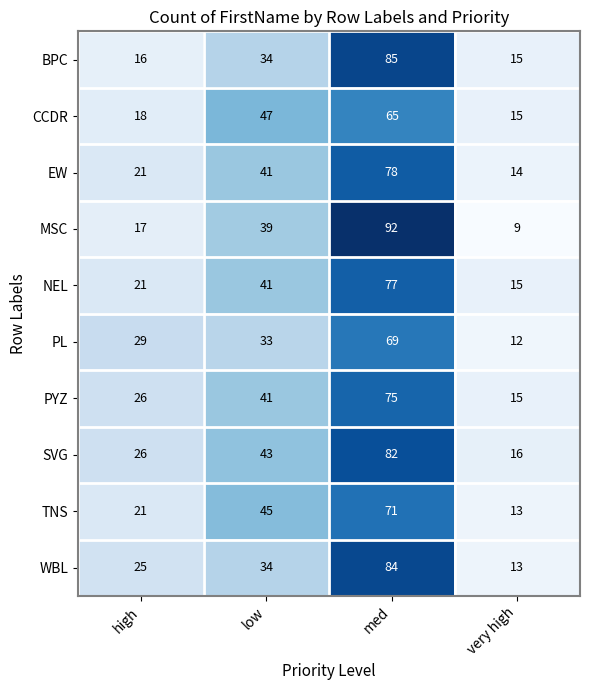

Is it true that WBL equals 13 at very high?

True